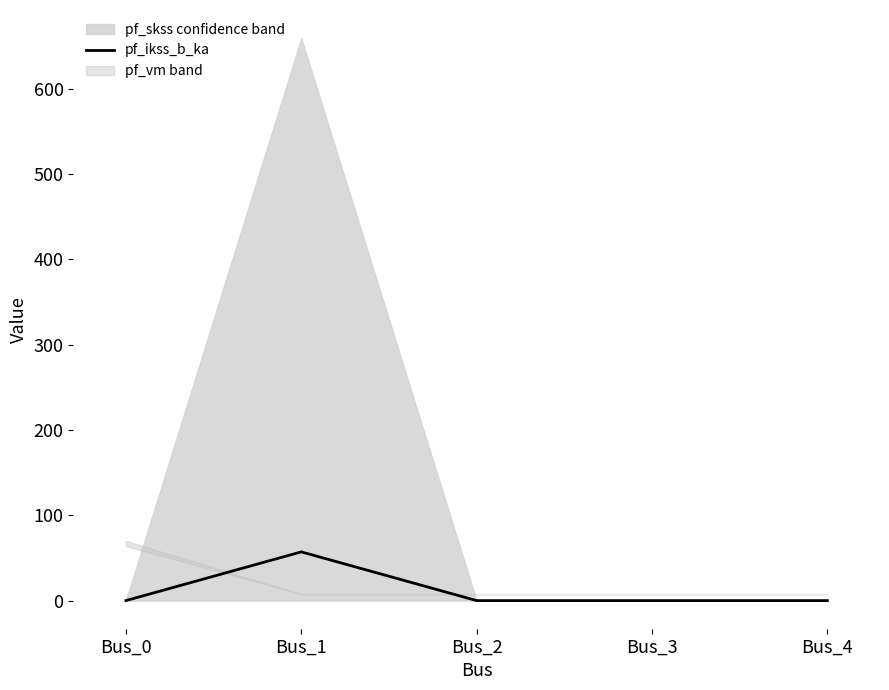

How many lines are shown in the chart?

1